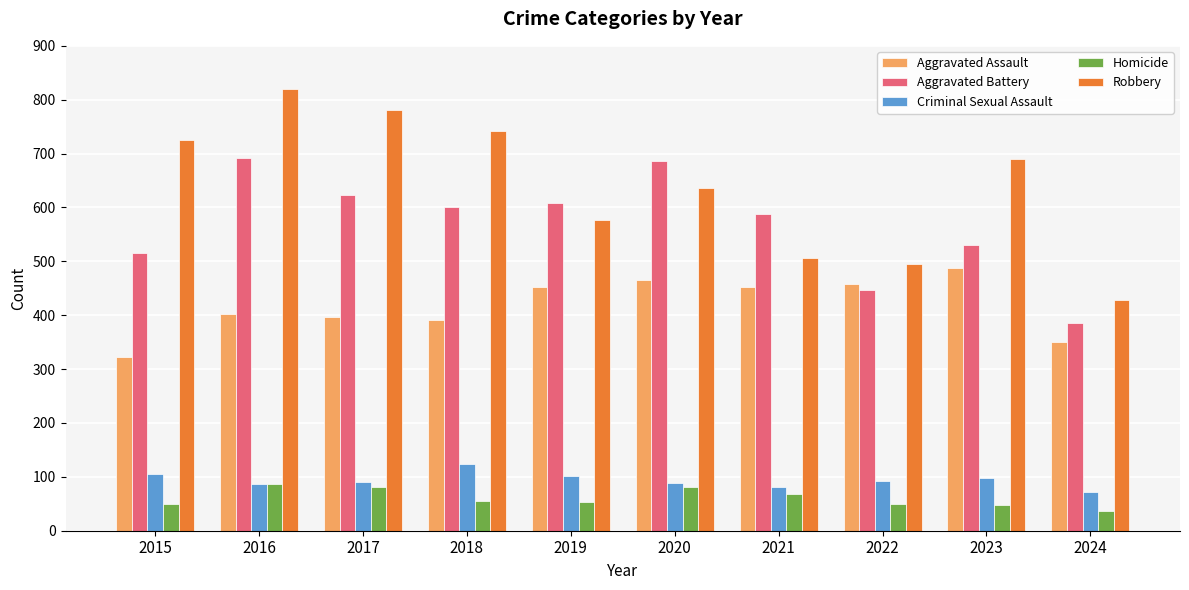

What is the highest value of the Aggravated Assault series?

488